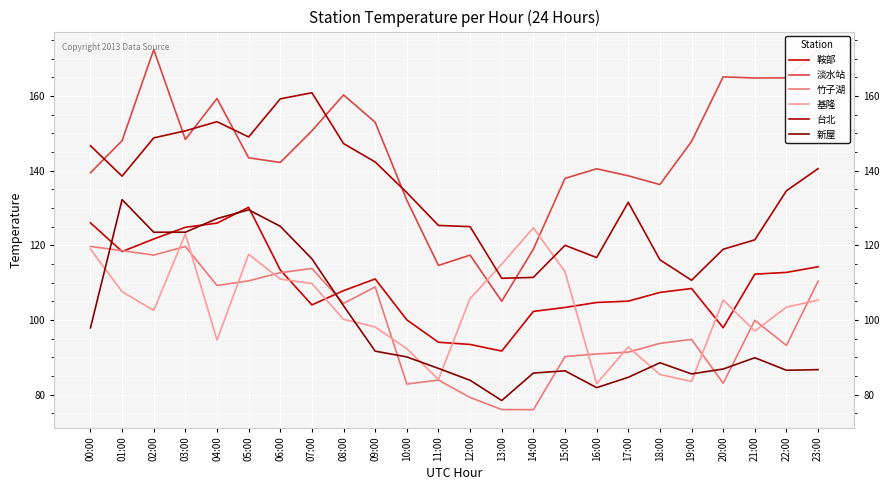

Where is the first local minimum for 淡水站?

03:00